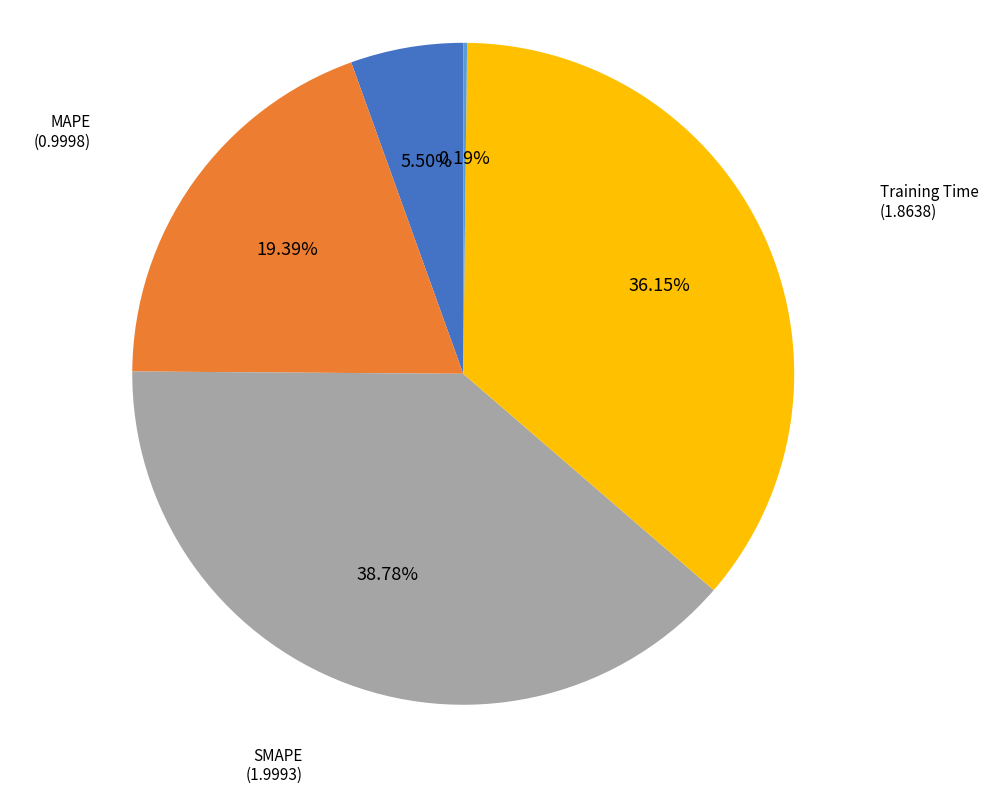

Is there any slice that represents more than half of the pie?

No